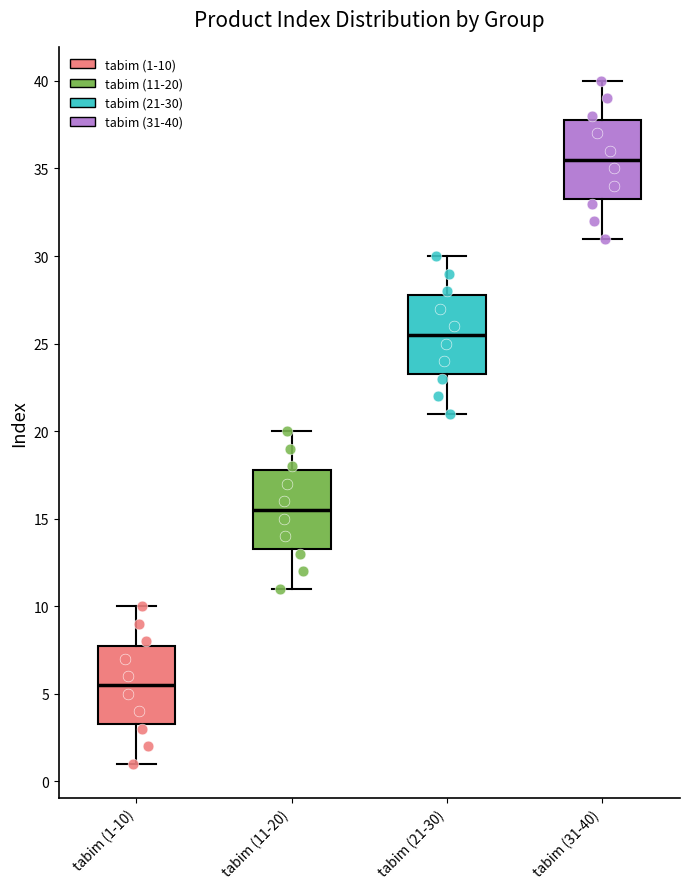

Which box's median line is the highest?

tabim (31-40)